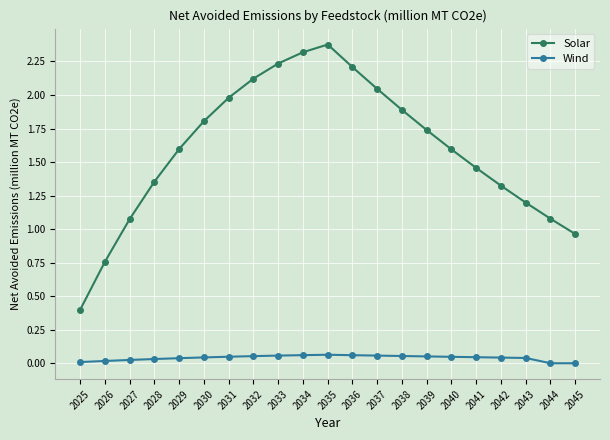

True or false: Solar and Wind intersect in this chart.

False